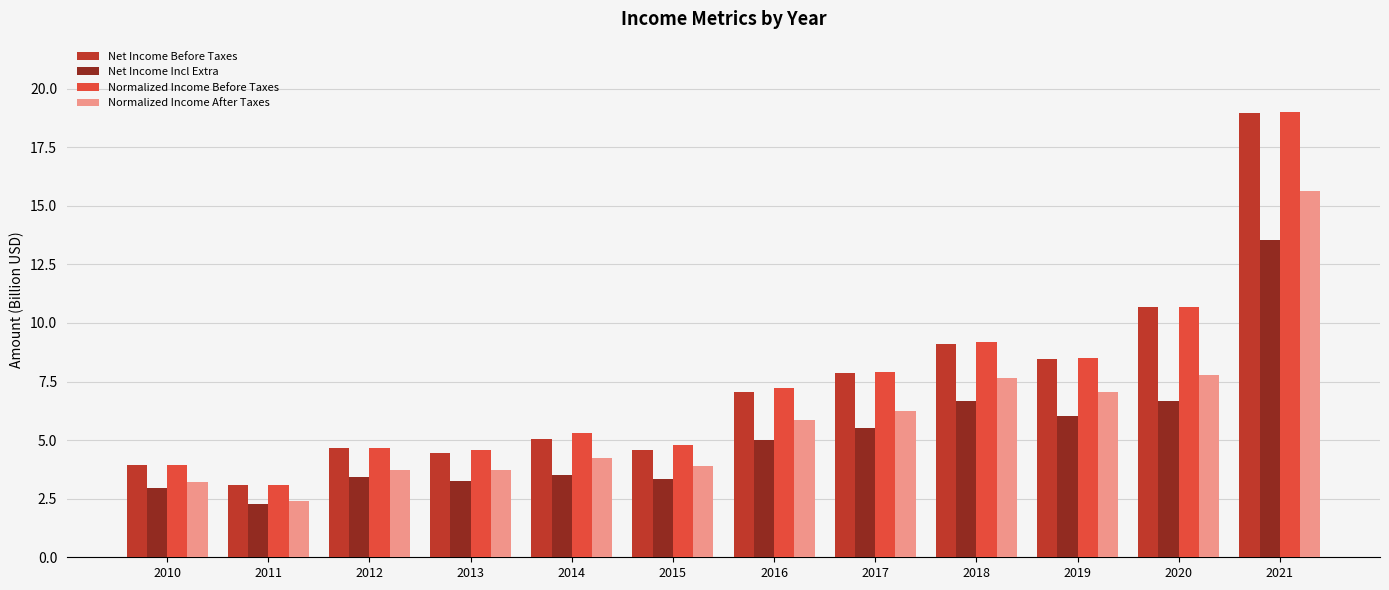

How many bars are there in each group?

4